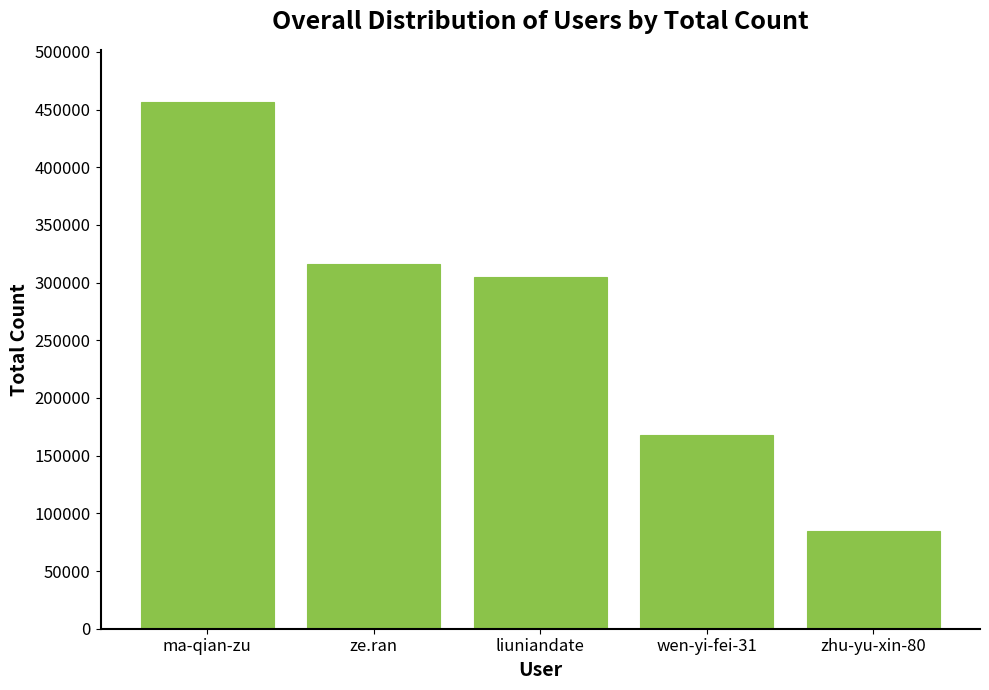

What value does the data have at liuniandate?

305175